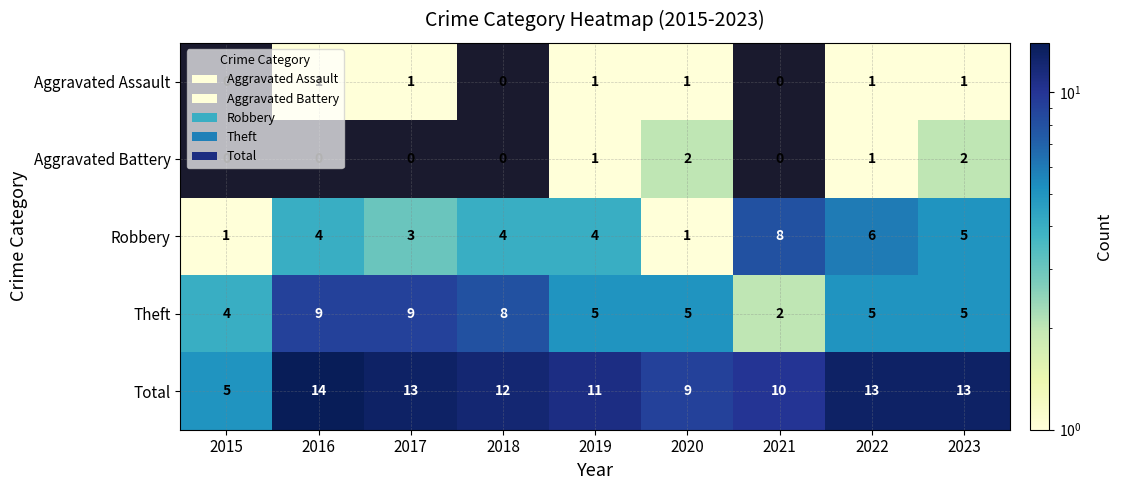

Which series changed the most between 2018 and 2021?

Theft